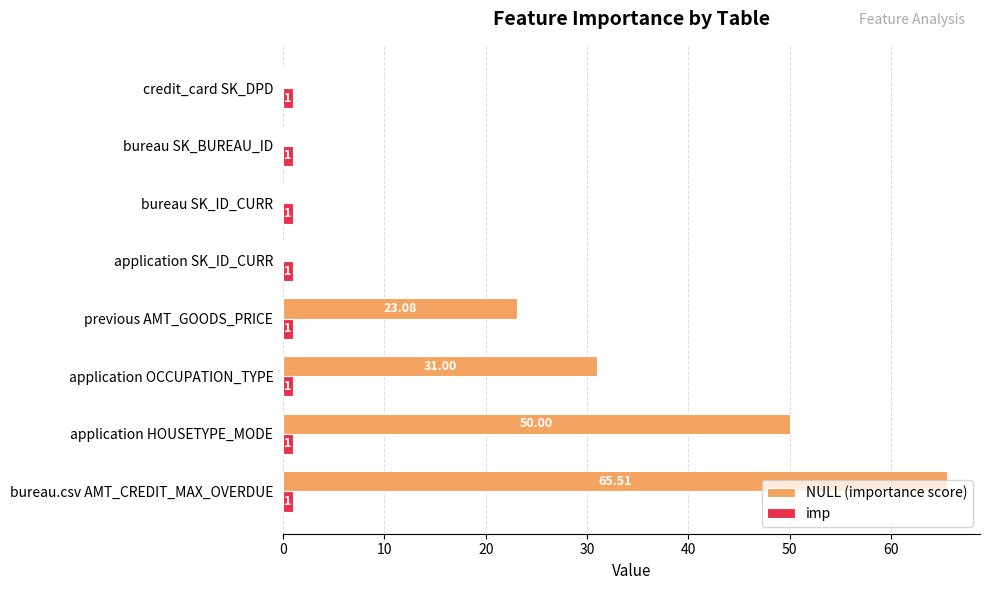

At which category is the sum across all series the highest?

bureau.csv AMT_CREDIT_MAX_OVERDUE